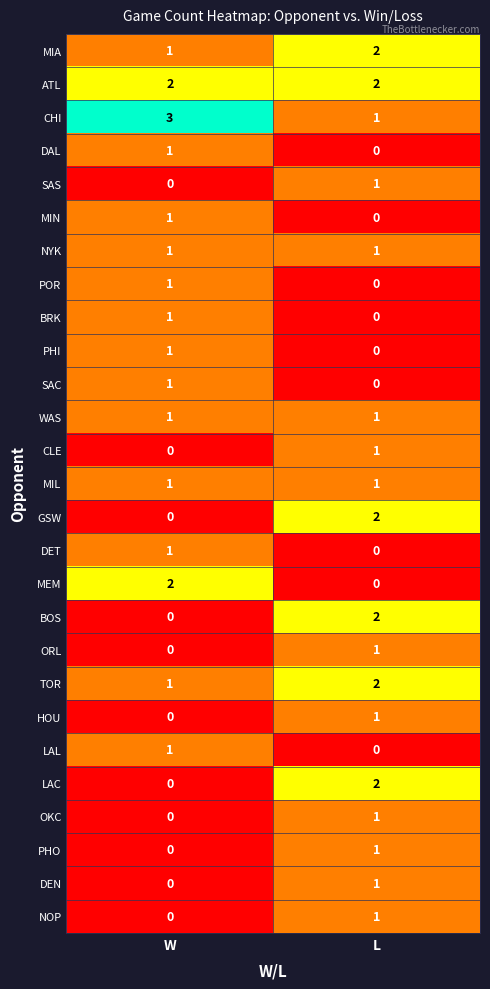

The value of LAL at L is 0. True or false?

True